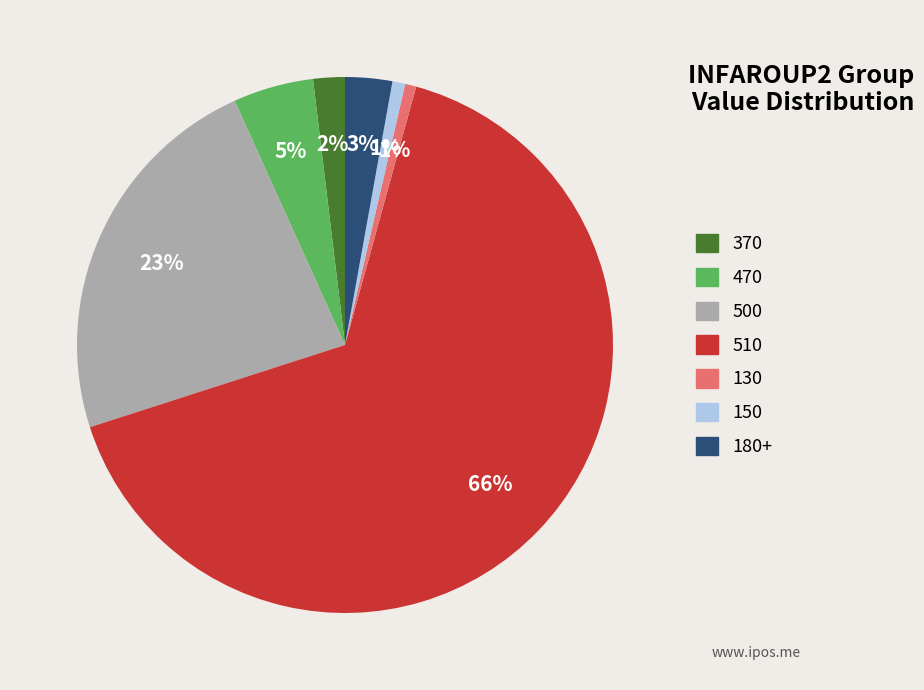

To the nearest percent, what is the average slice percentage?

14%